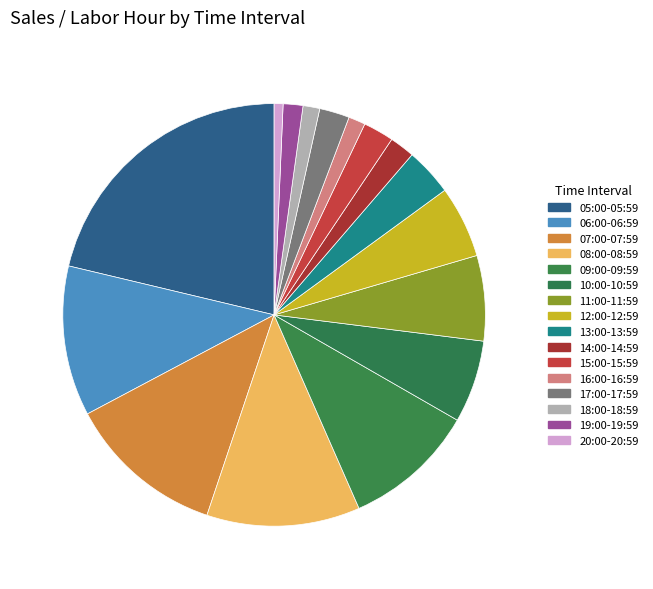

What is the smallest slice in the pie chart?

20:00-20:59